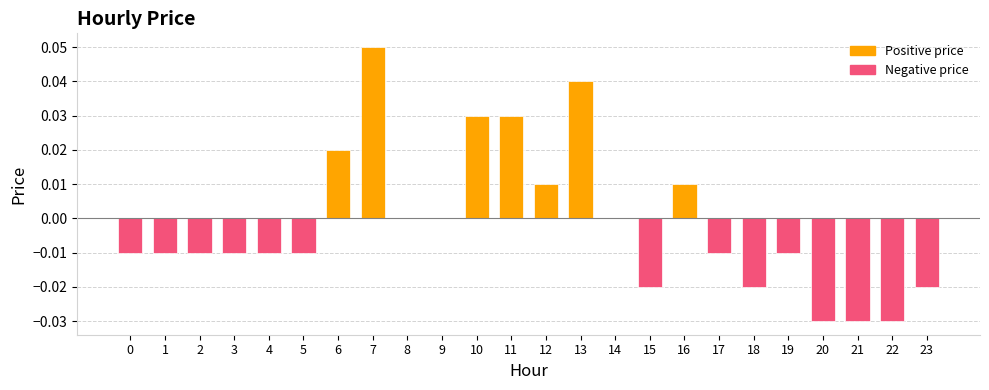

Which has a higher value, 21 or 18?

18